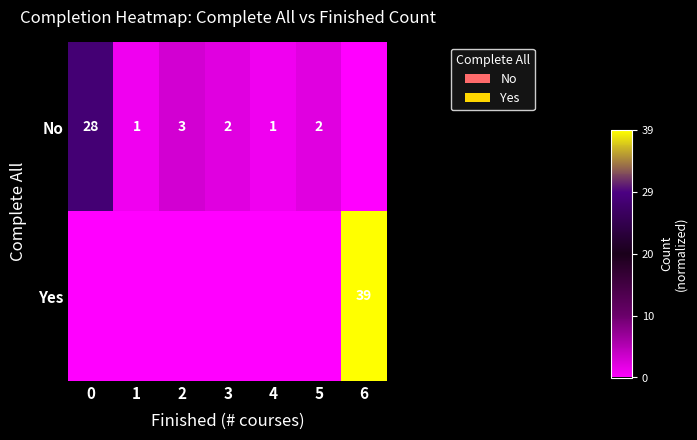

The value of No at 5 is 1. True or false?

False